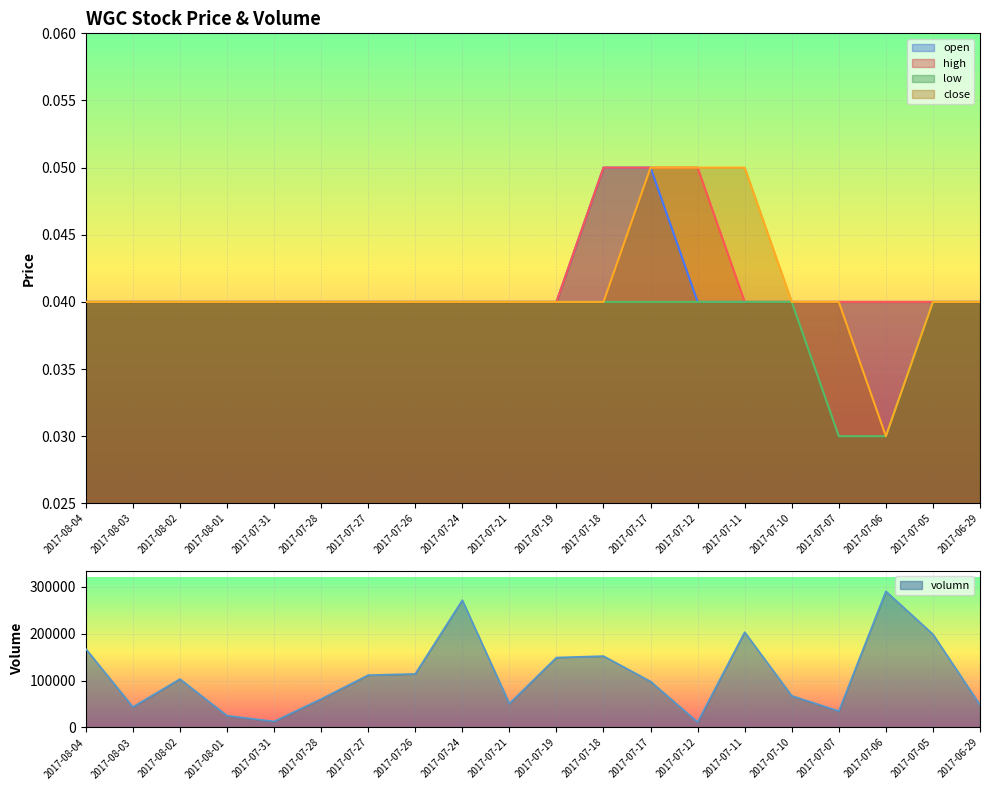

Count the high values in the range 0 to 1.

20